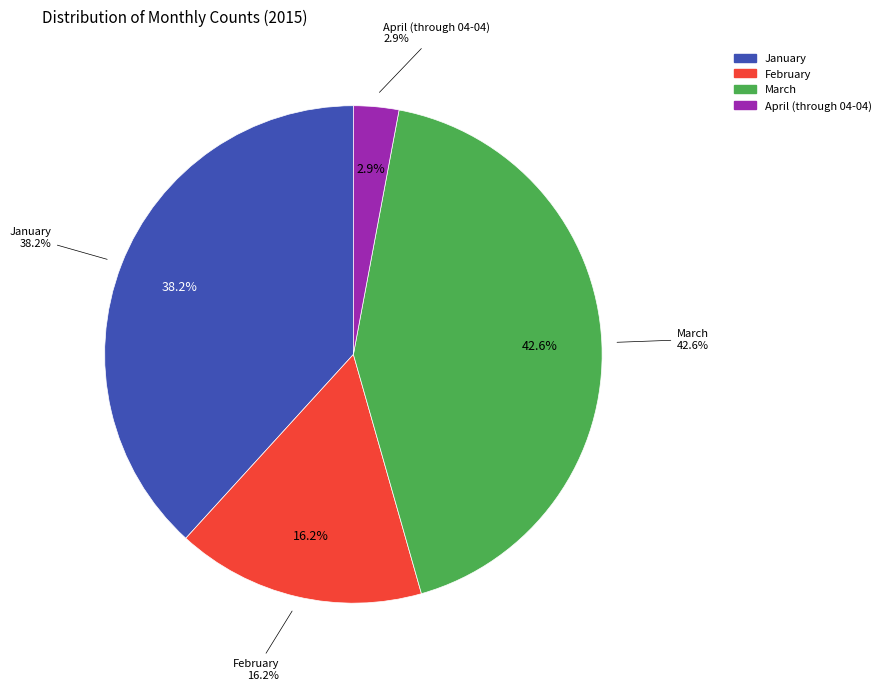

Is it true that April (through 04-04) is 10% of the pie?

False